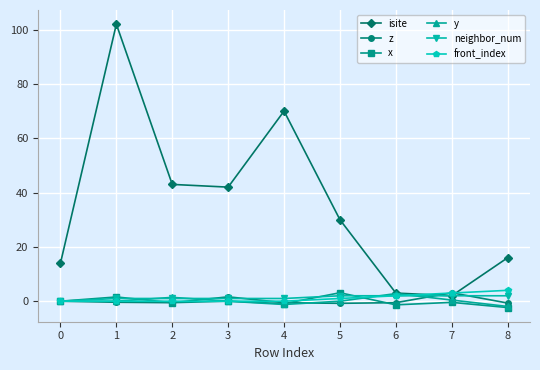

What is the average value of the z series?

0.1